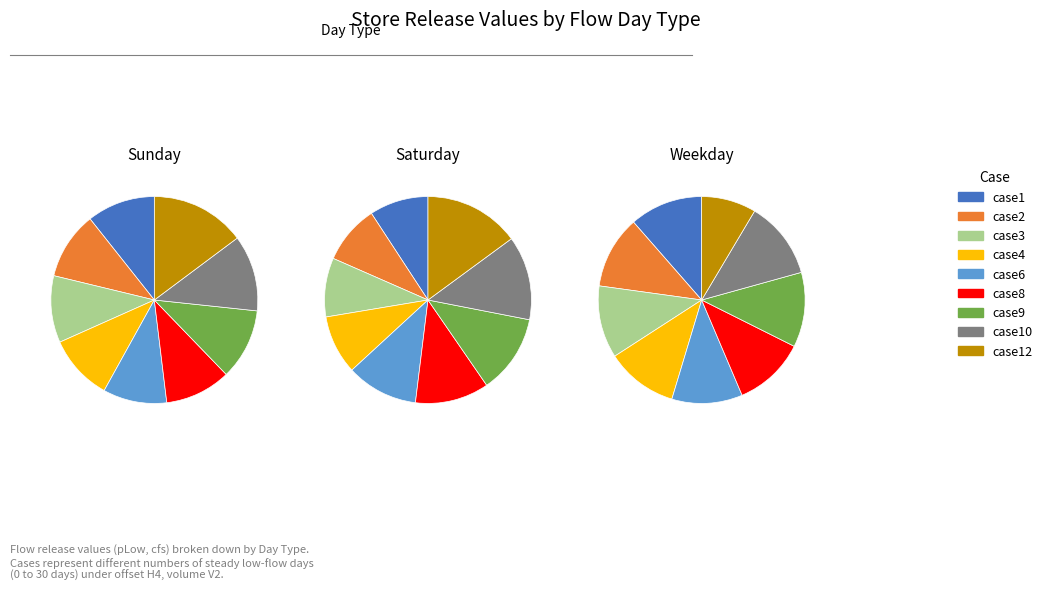

To the nearest percent, what is the combined percentage of case6 and case9?

21%